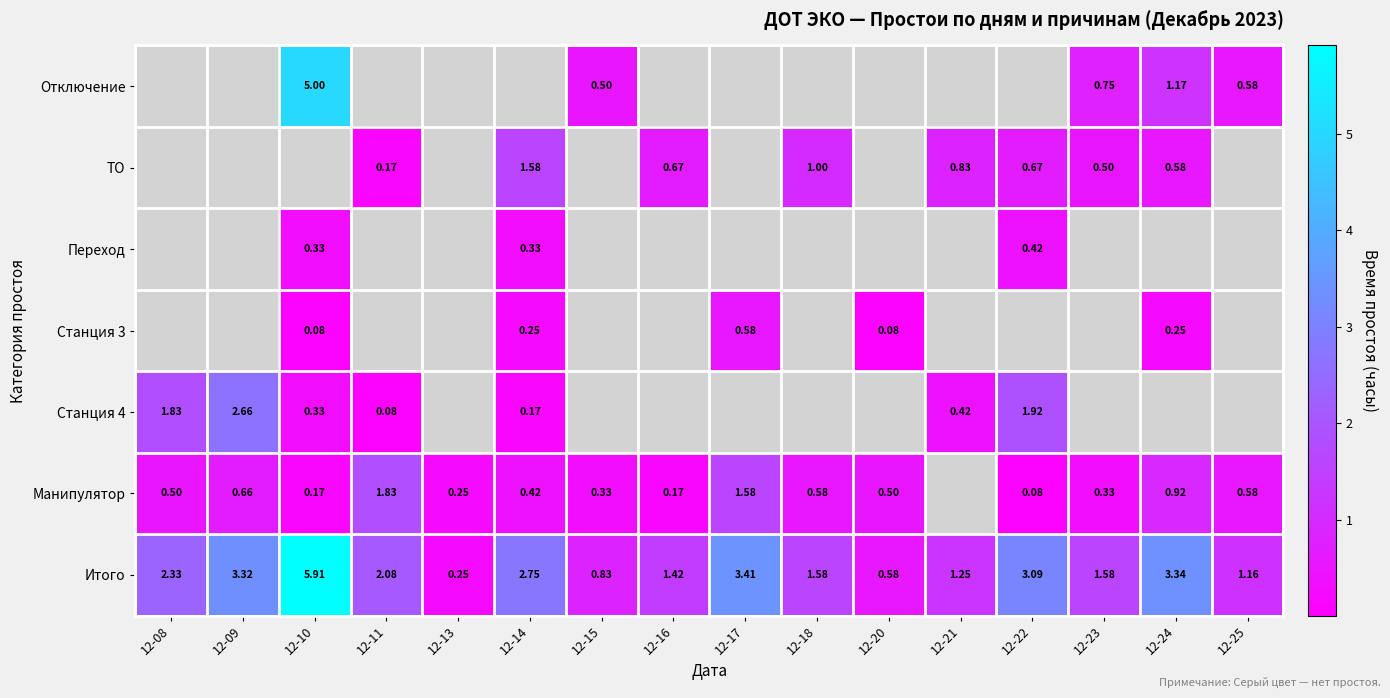

The Итого series shows 3.4 at 12-10. True or false?

False